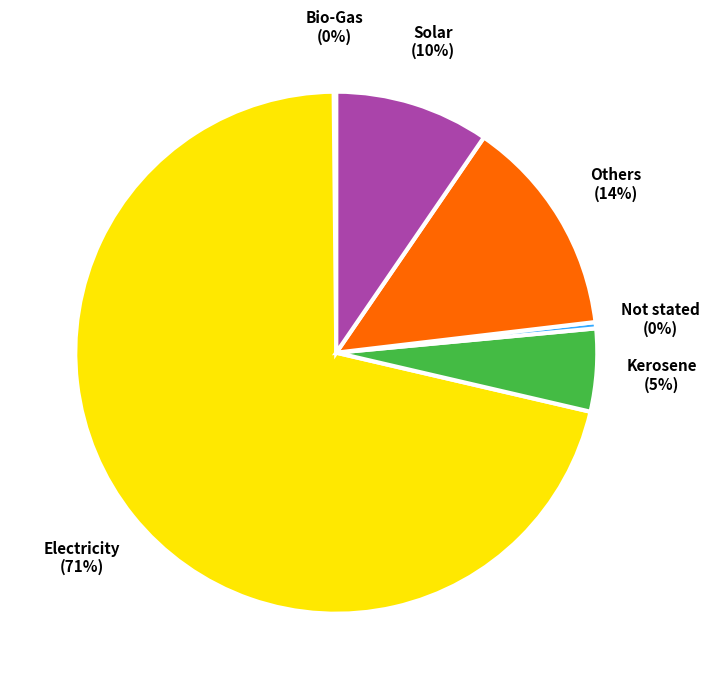

Is it true that Kerosene is 14% of the pie?

False